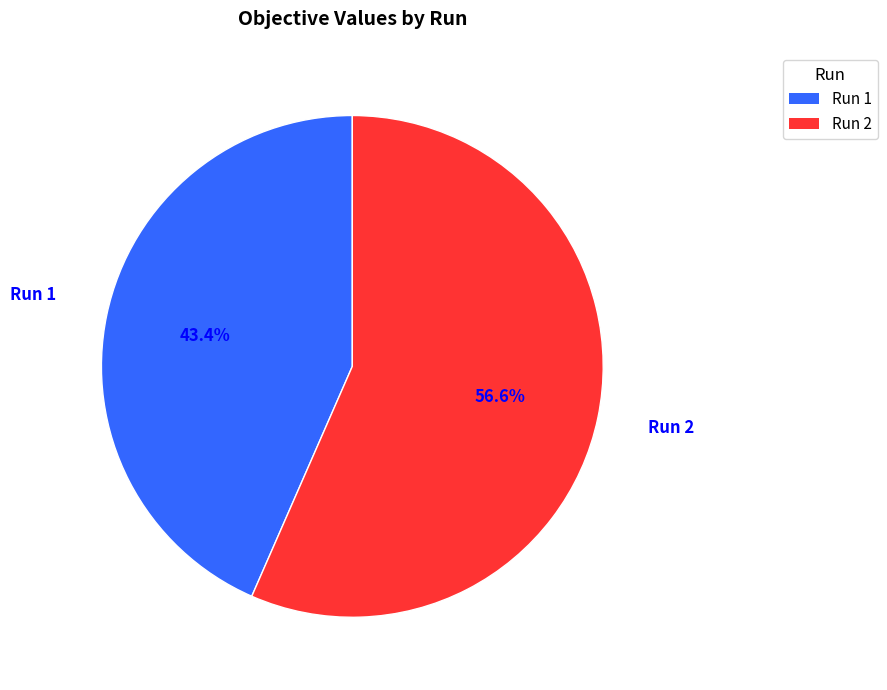

Does any single category account for the majority?

Yes